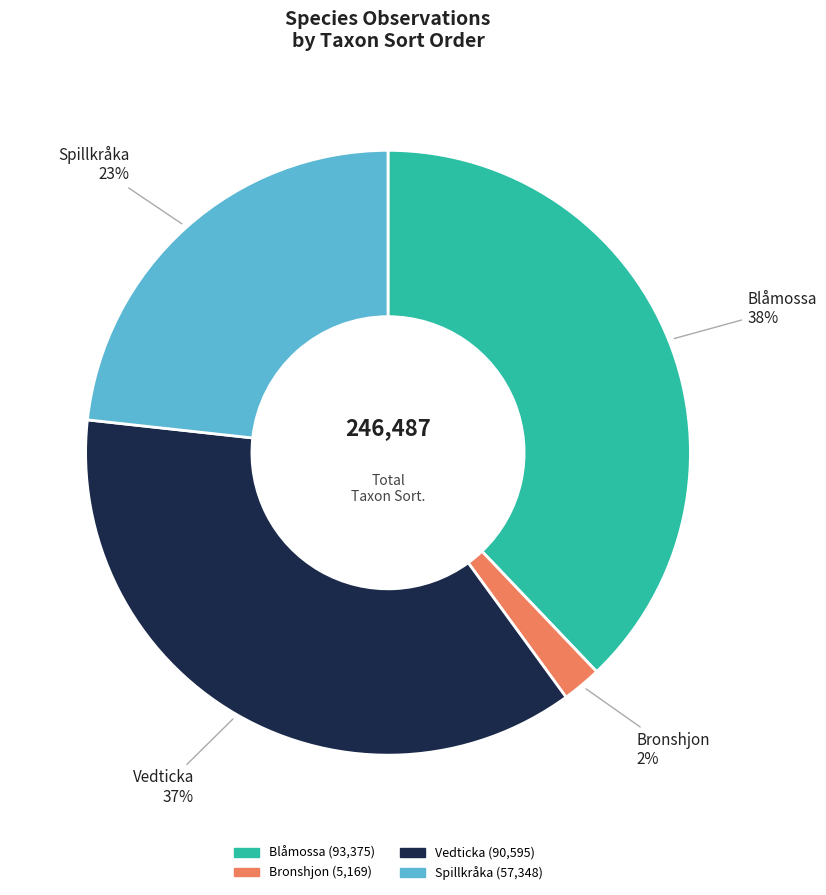

Which has a higher value, Vedticka or Blåmossa?

Blåmossa